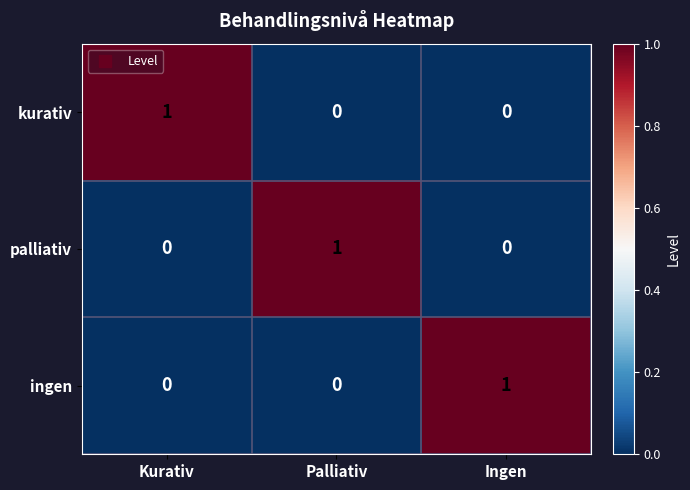

At how many categories does at least one series exceed 0?

3